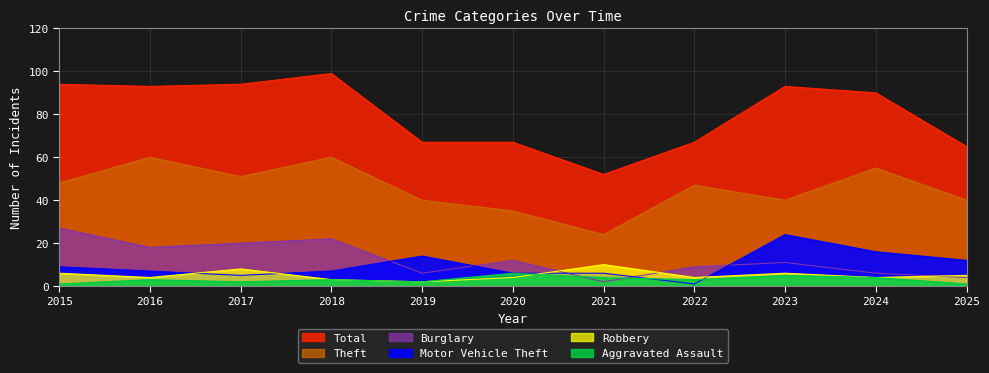

Reading left to right, list all the values displayed in this chart.

Total: 94	93	94	99	67	67	52	67	93	90	65
Theft: 48	60	51	60	40	35	24	47	40	55	40
Burglary: 27	18	20	22	6	12	2	9	11	6	4
Motor Vehicle Theft: 9	7	5	7	14	6	6	1	24	16	12
Robbery: 6	4	8	3	2	4	10	4	6	4	5
Aggravated Assault: 1	3	2	3	2	6	4	3	5	4	1